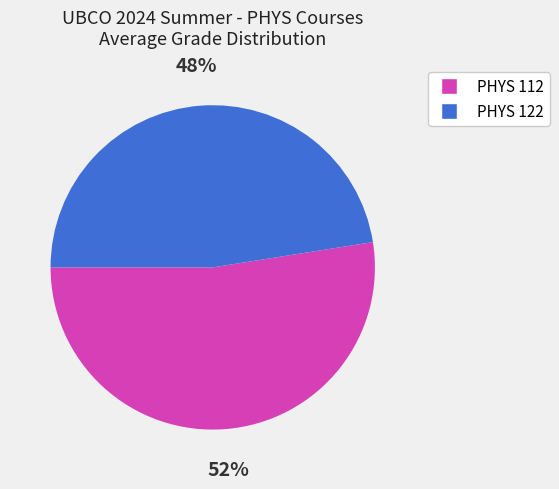

Combined, do PHYS 122 and PHYS 112 account for over 50%?

Yes